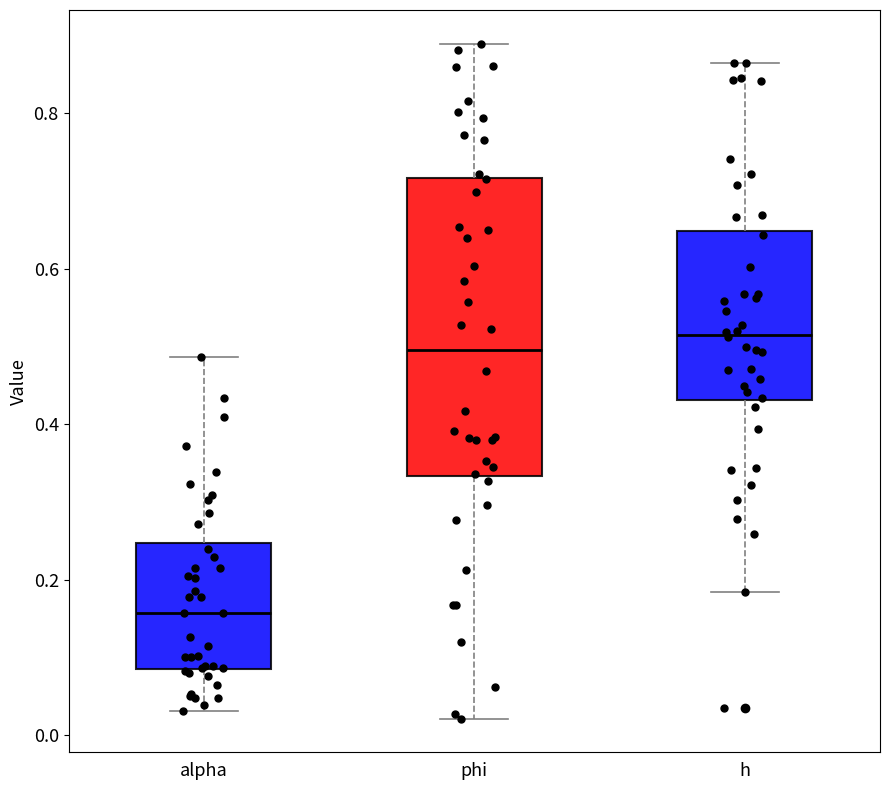

Which box is the tallest, from its lower edge to its upper edge?

phi